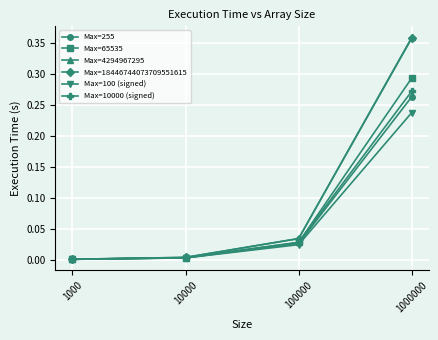

Is it true that Max=65535 equals 0.0 at 100000?

True